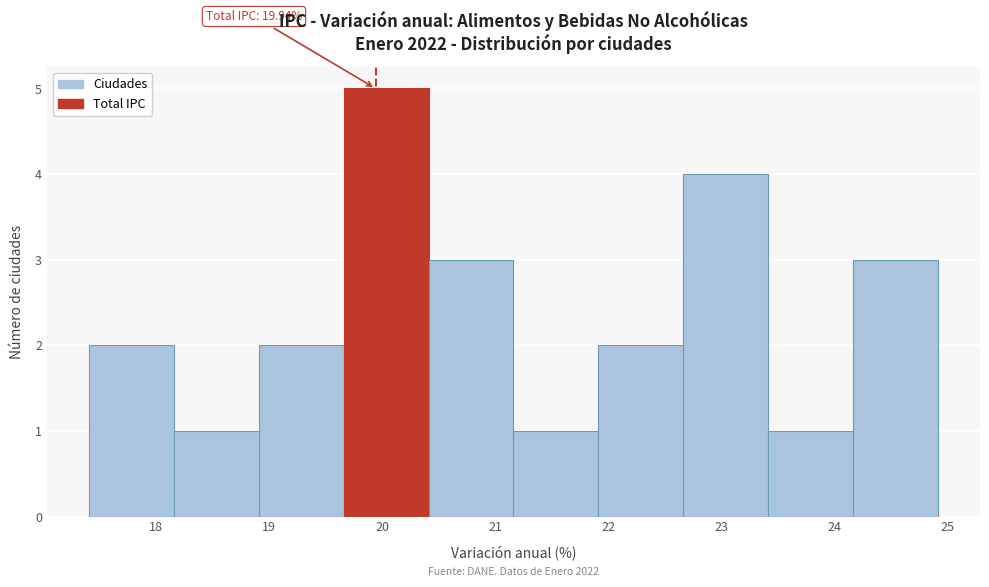

Over which range of the x-axis is the bar tallest?

19.66 to 20.41